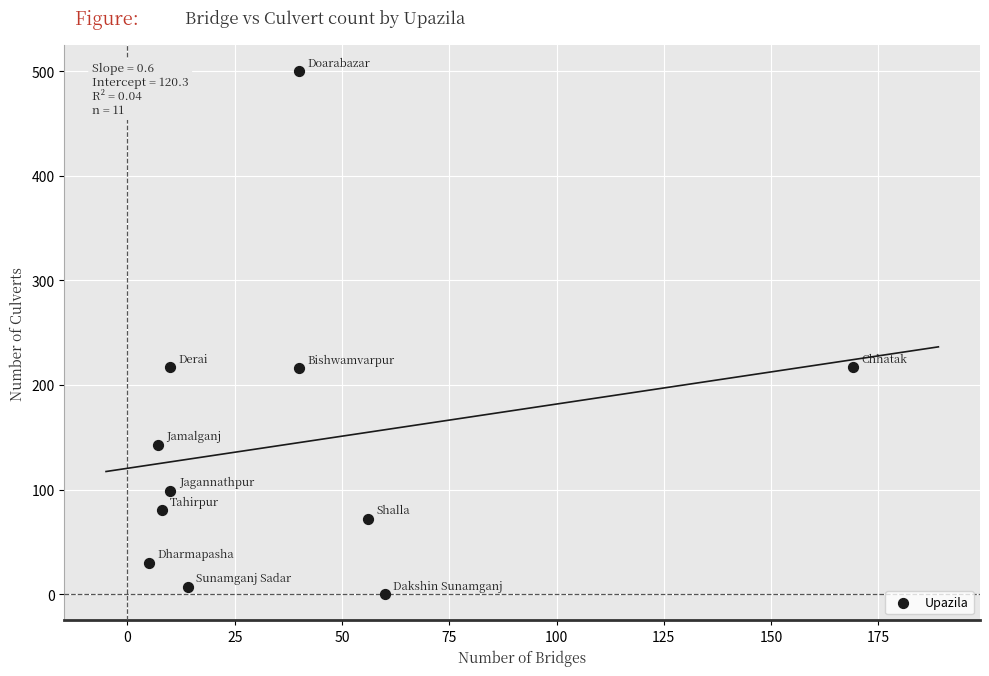

What is the average Y value?

144